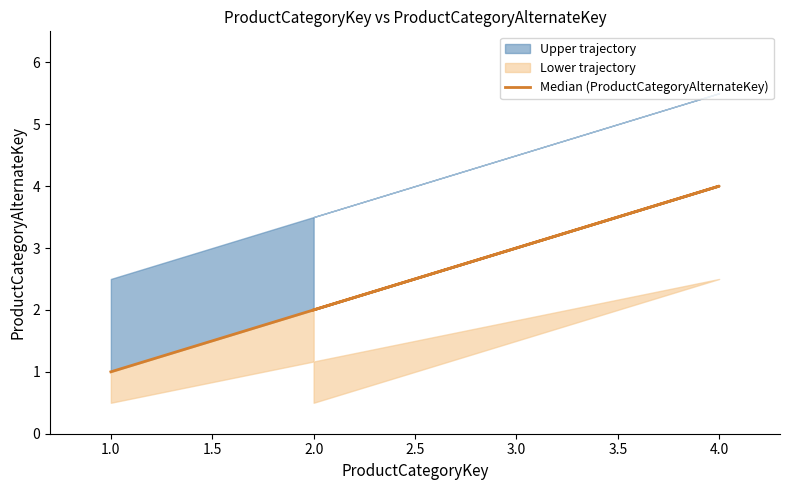

What is the approximate value at 3.0?

3